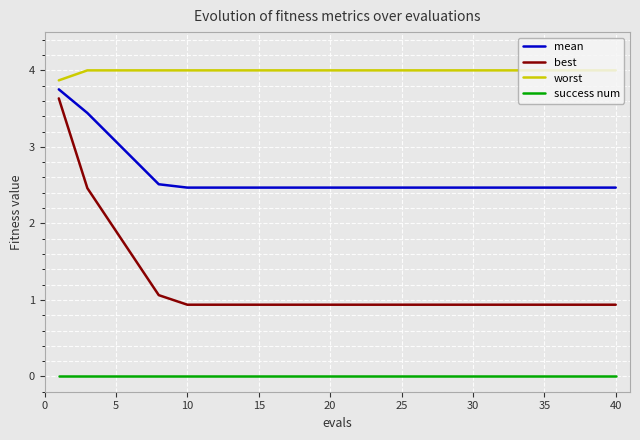

How many lines are shown in the chart?

4